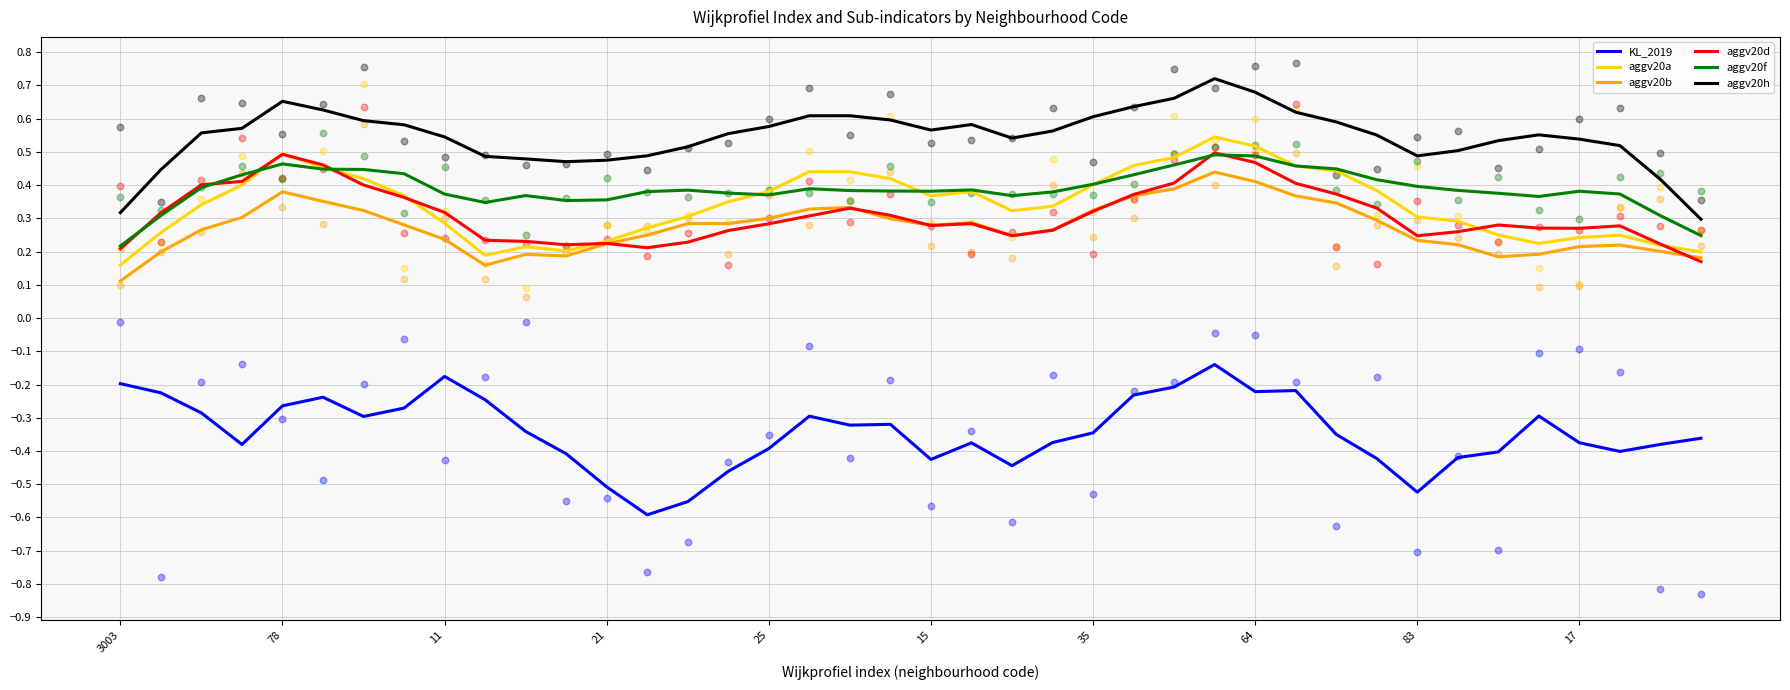

At how many categories does at least one series exceed 0?

40